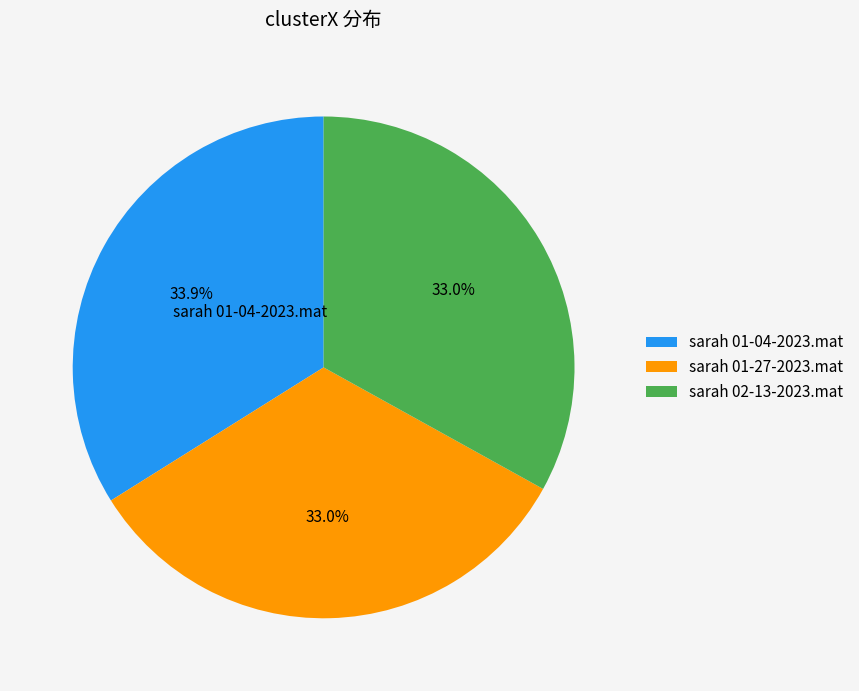

How many segments does this pie chart have?

3